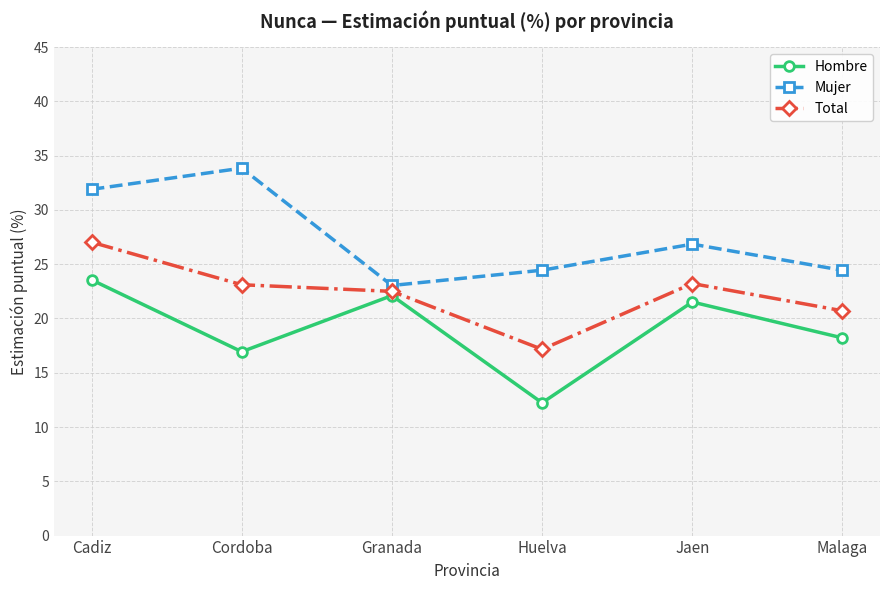

In Hombre, how many points are lower than both neighbors (excluding endpoints)?

2